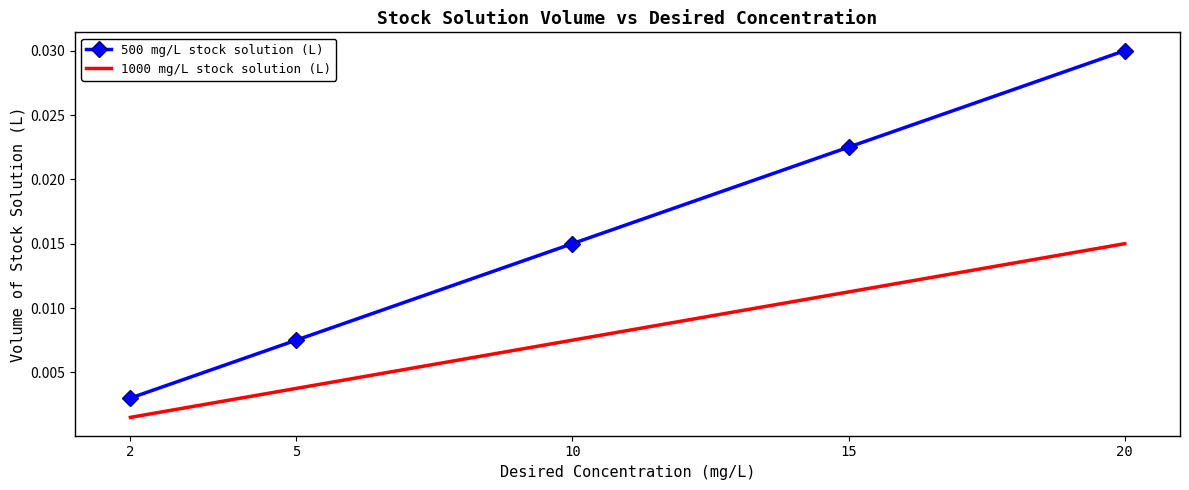

Count the 500 mg/L stock solution (L) values in the range 0 to 1.

5